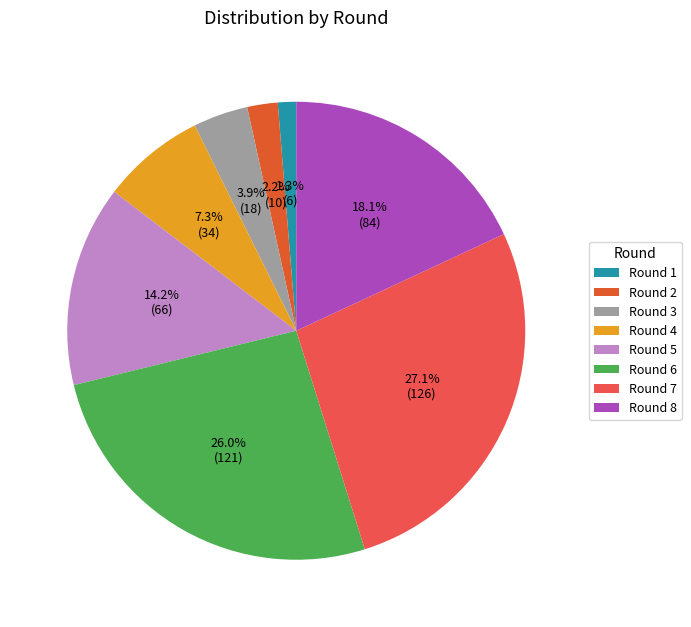

Is Round 3 the majority of the pie?

No